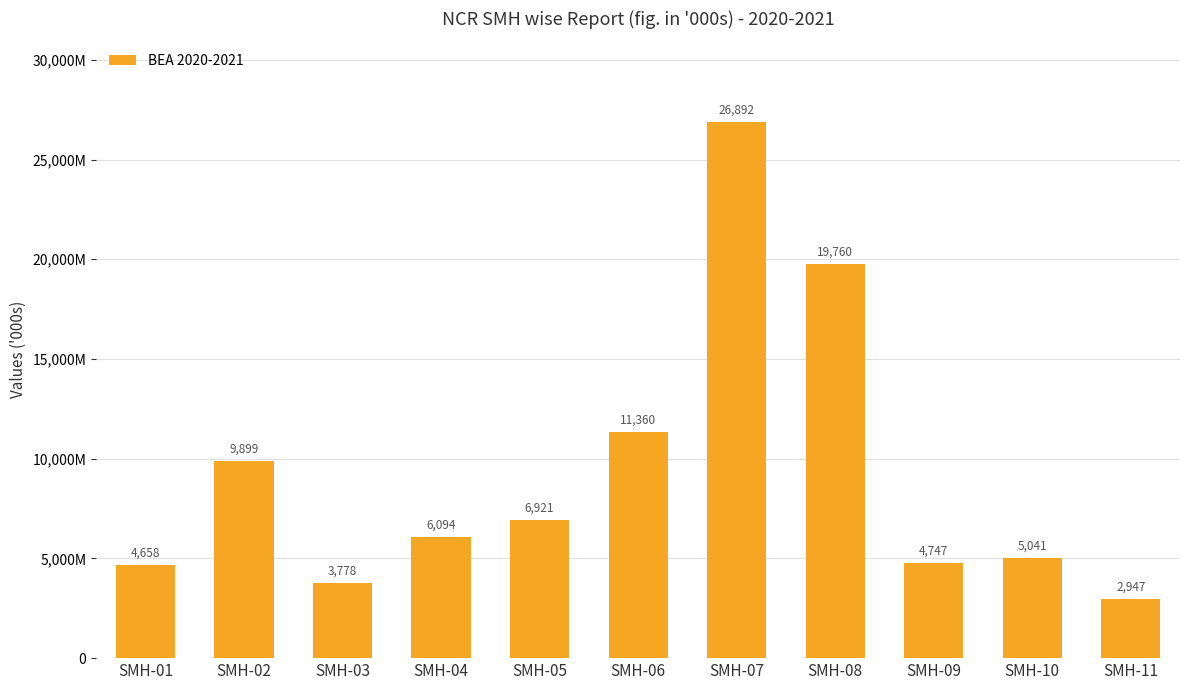

Does the chart contain any negative values?

No